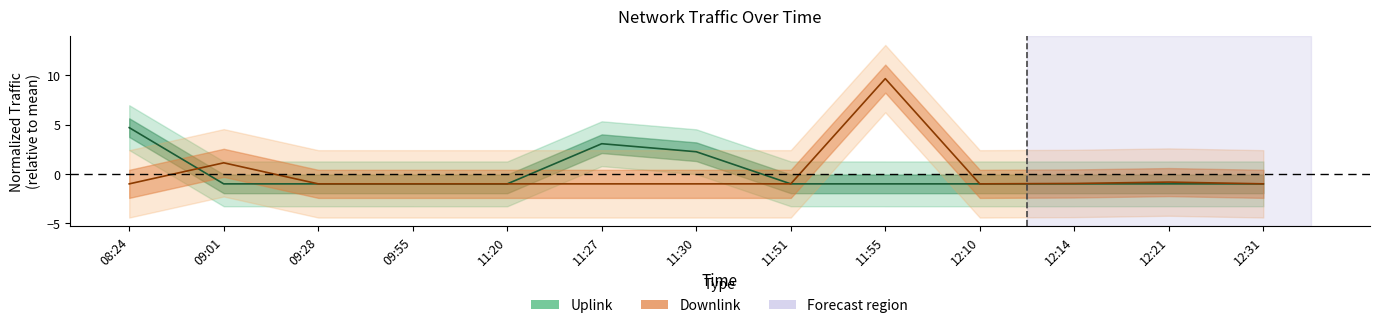

Which has a higher value, 09:01 or 12:21?

12:21